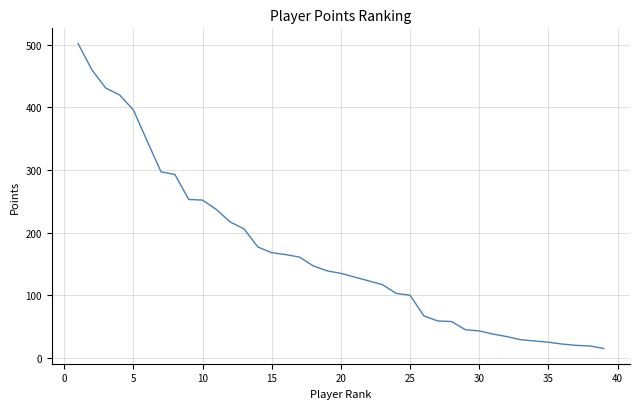

What is the smallest value displayed?

15